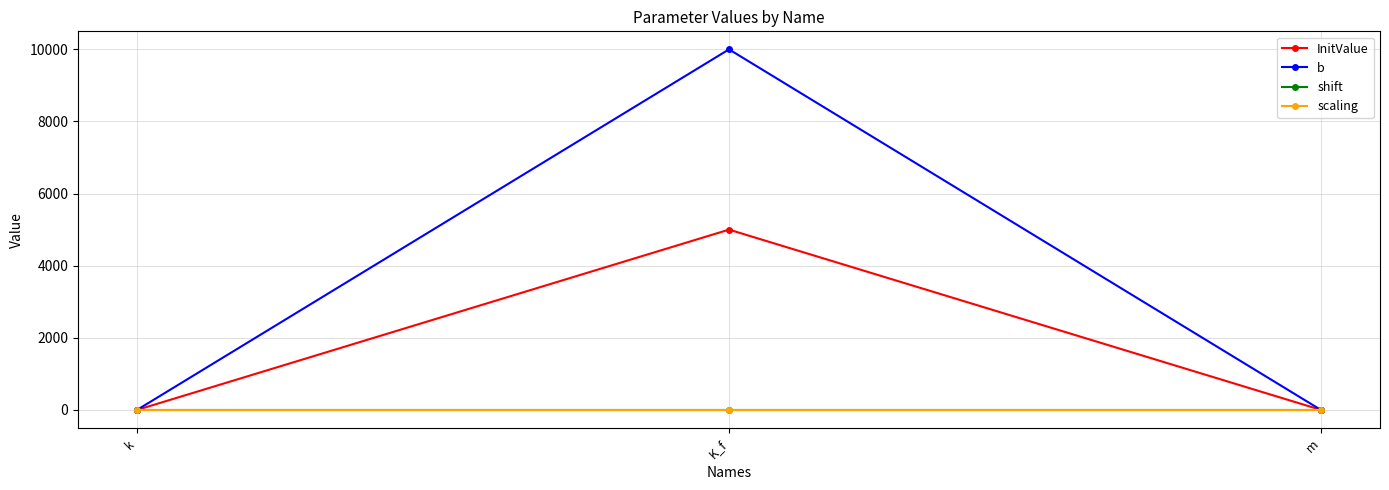

How many lines are shown in the chart?

4